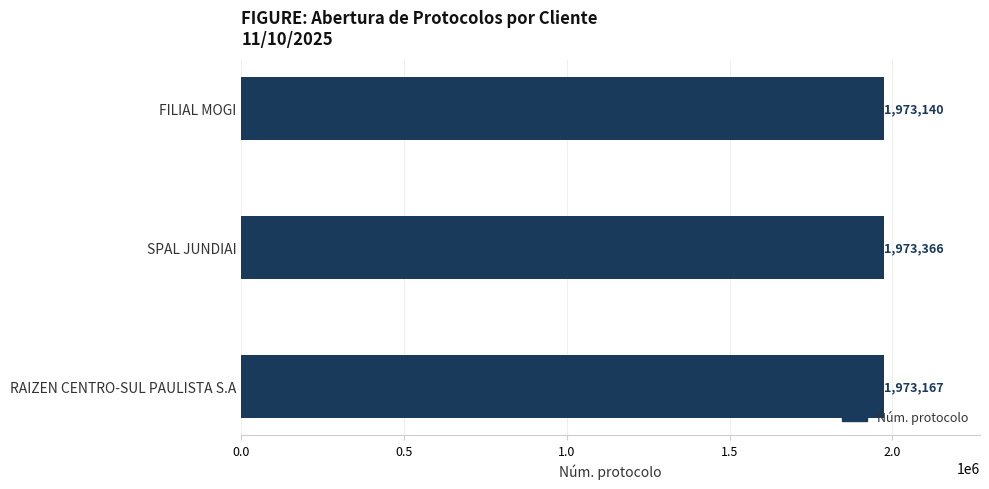

What is the approximate value at RAIZEN CENTRO-SUL PAULISTA S.A, to the nearest 10?

1973170